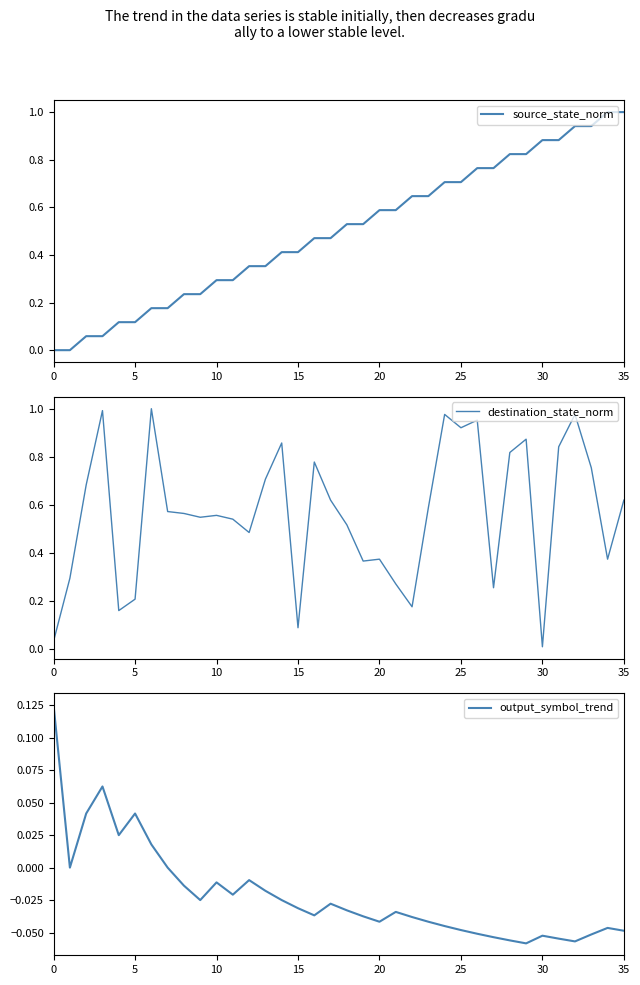

Rank the series by their maximum value, from lowest to highest.

output_symbol_trend, source_state_norm, destination_state_norm